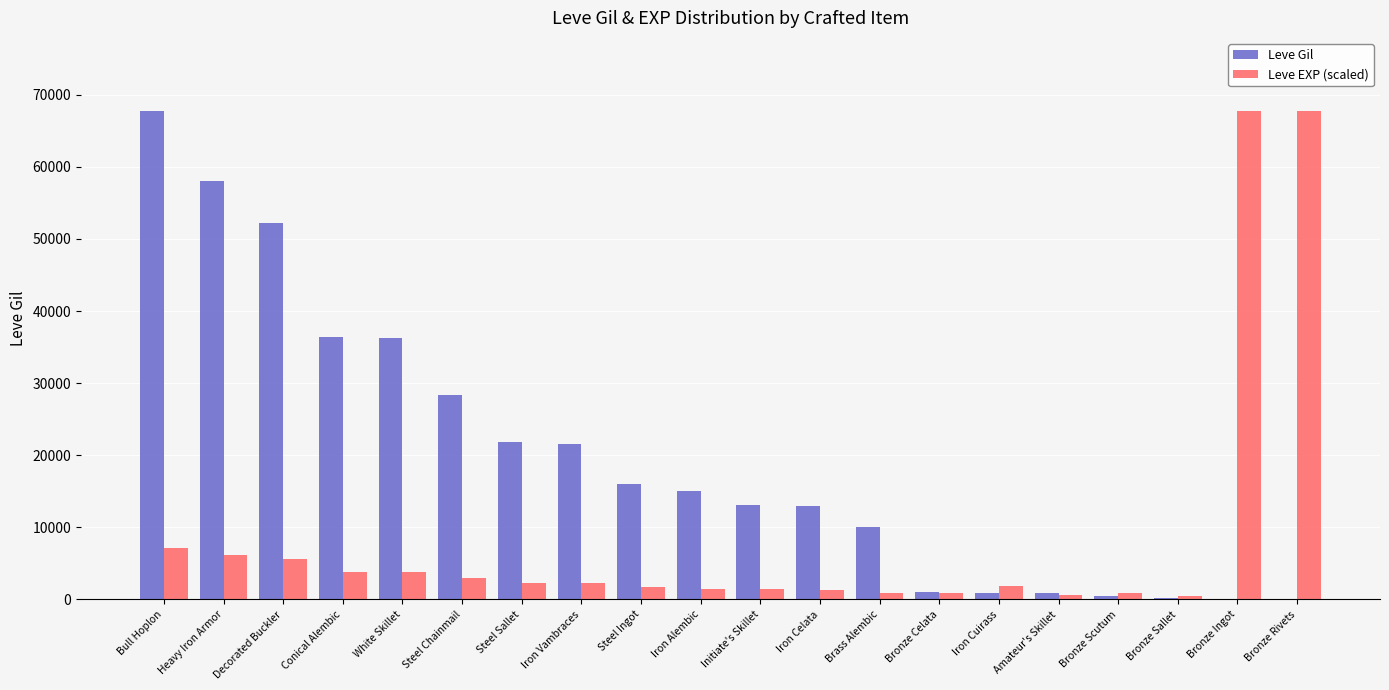

What is the sum of all Leve EXP (scaled) values?

181580.9